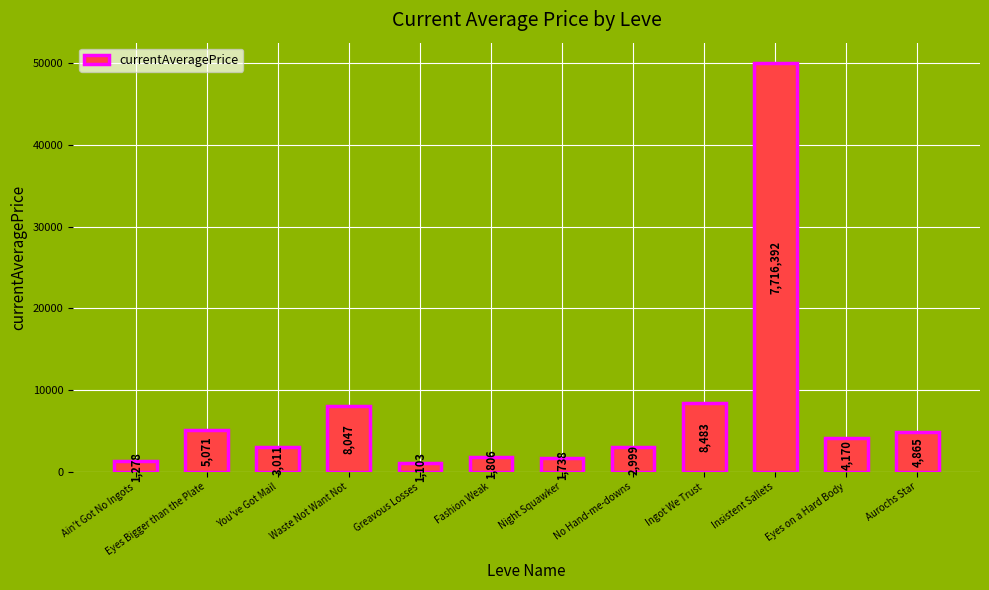

What is the ratio of the value at No Hand-me-downs to the value at Insistent Sallets?

0.1